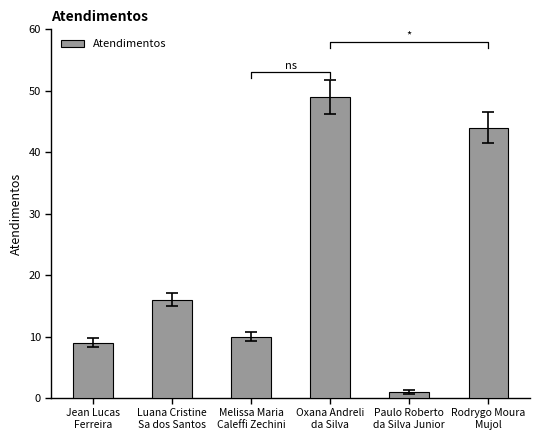

Reading left to right, extract all data points from this chart.

Jean Lucas
Ferreira=9	Luana Cristine
Sa dos Santos=16	Melissa Maria
Caleffi Zechini=10	Oxana Andreli
da Silva=49	Paulo Roberto
da Silva Junior=1	Rodrygo Moura
Mujol=44